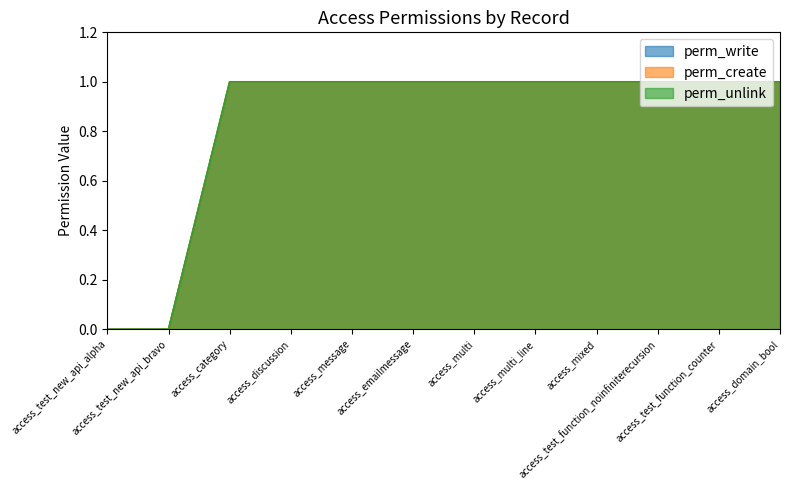

Does the chart display data point markers on the line(s)?

No